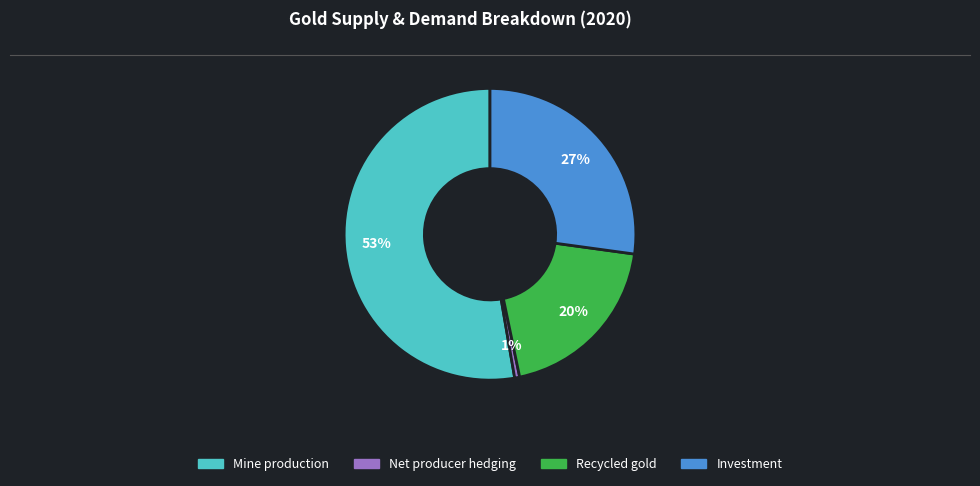

Is there a majority slice in this chart?

Yes